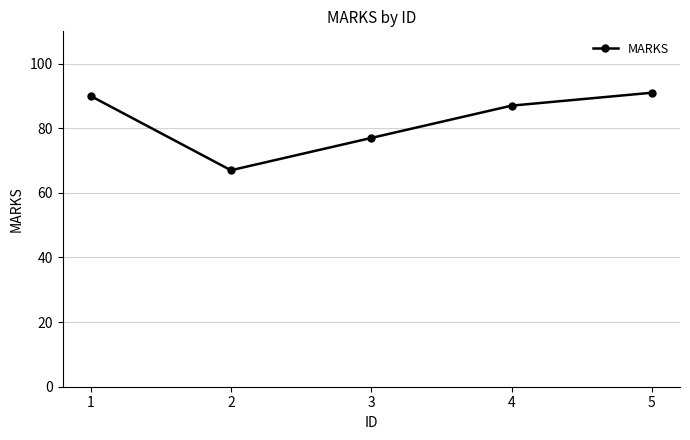

How many points are lower than both their immediate neighbors (excluding endpoints)?

1